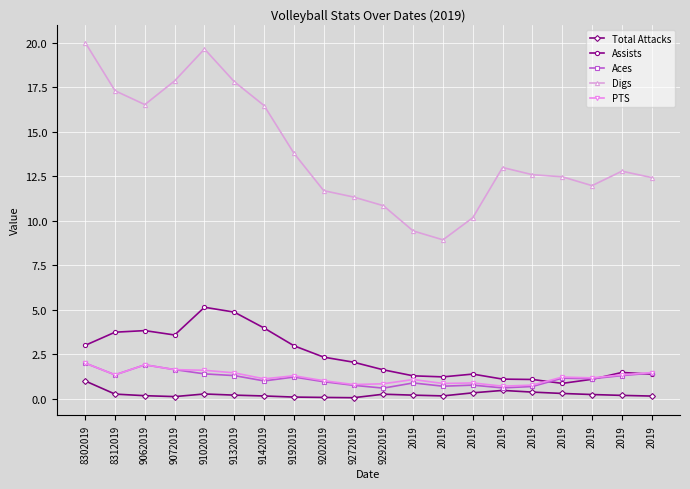

What are all the series names shown in the legend?

Total Attacks, Assists, Aces, Digs, PTS